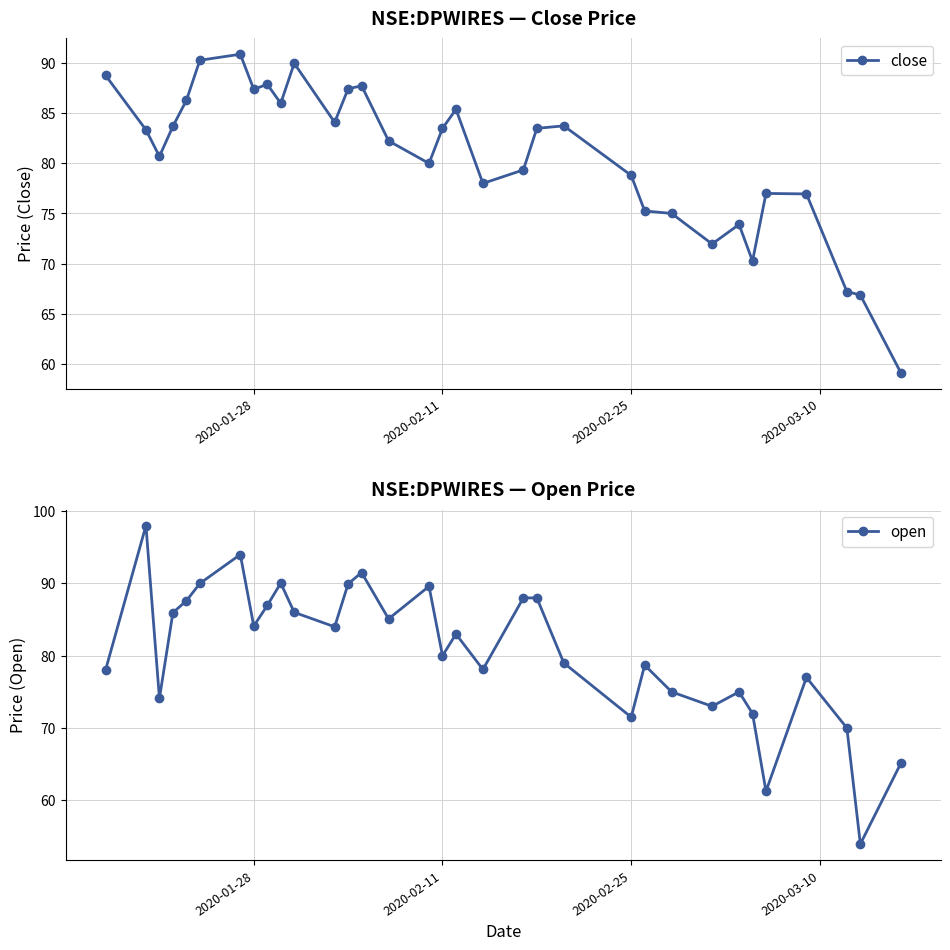

What is the maximum value for open?

98.0